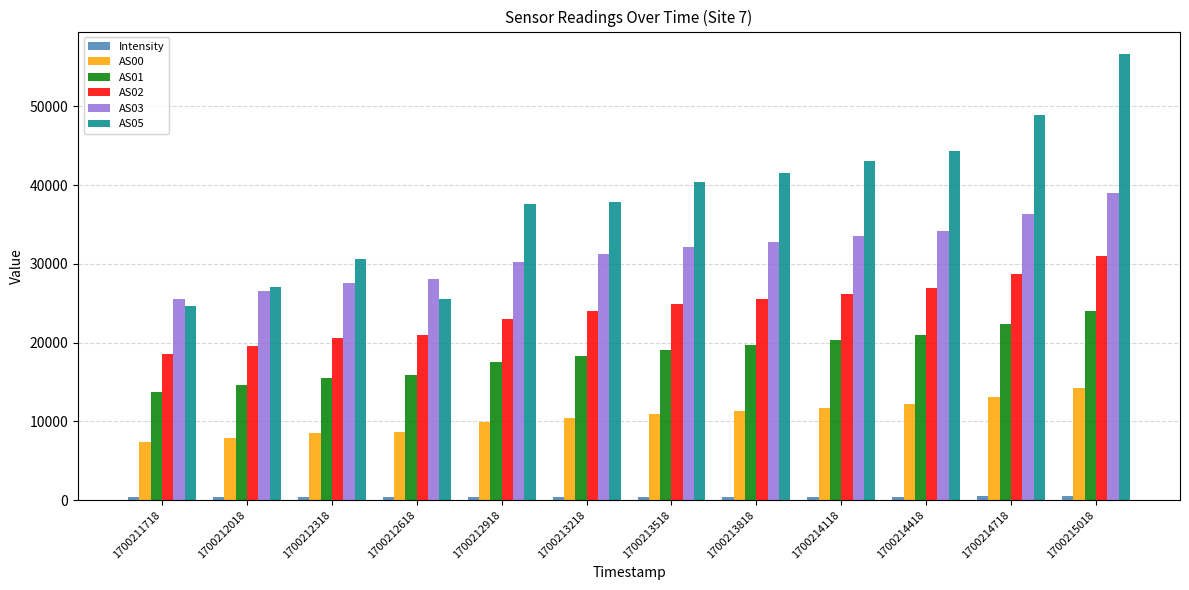

The AS00 series shows 10871.2 at 1700211718. True or false?

False